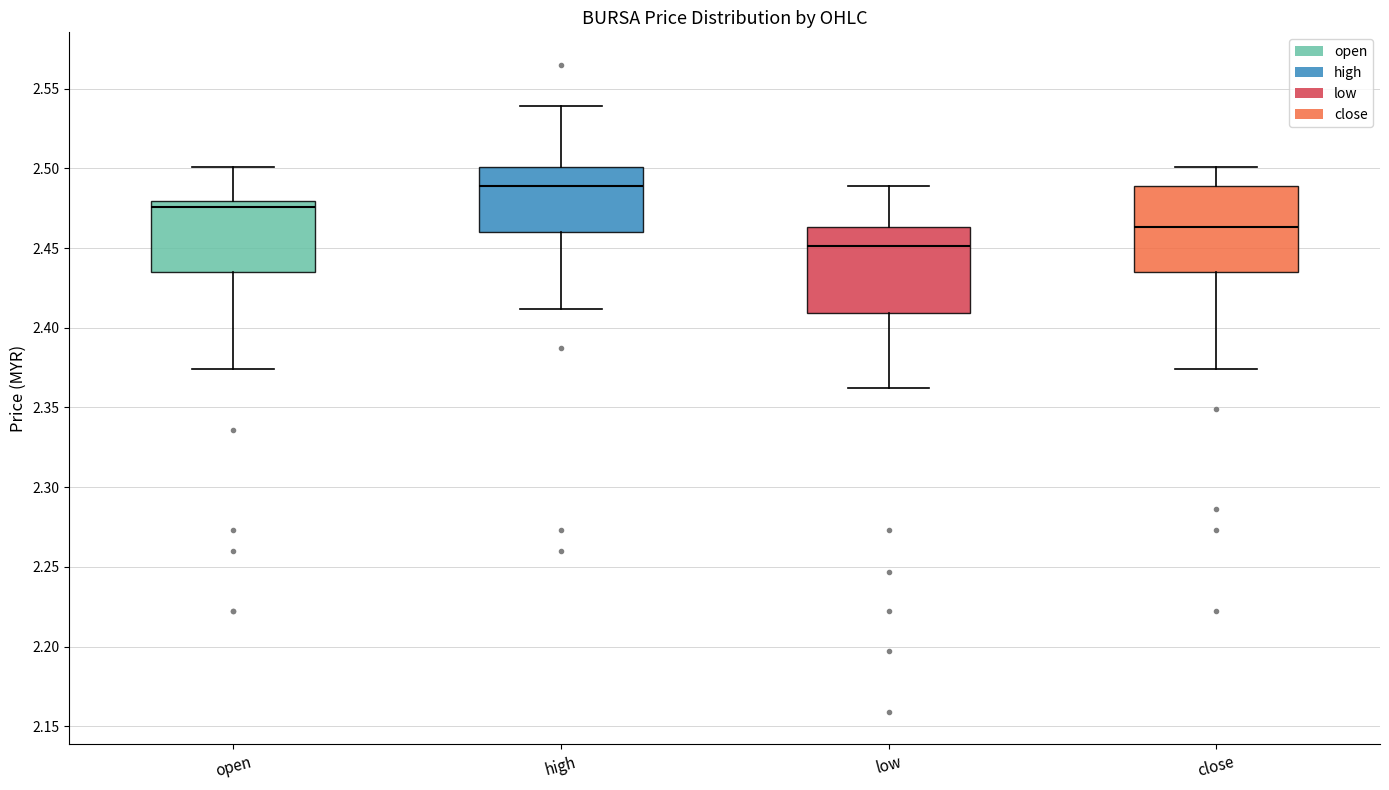

Where is the lower edge of the box for low on the y-axis? The values are not printed on the chart, so give them approximately, as read against the axis.

2.410